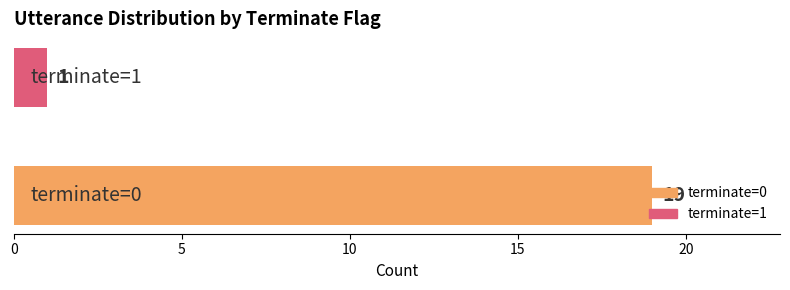

What is the average value?

10